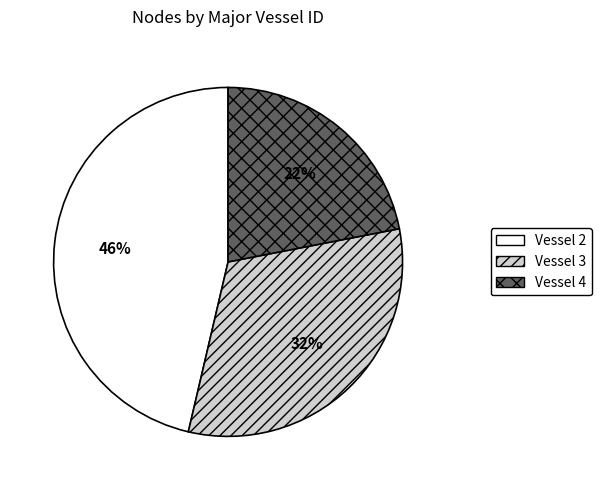

To the nearest percent, what is the difference between the largest and smallest slice percentages?

24%